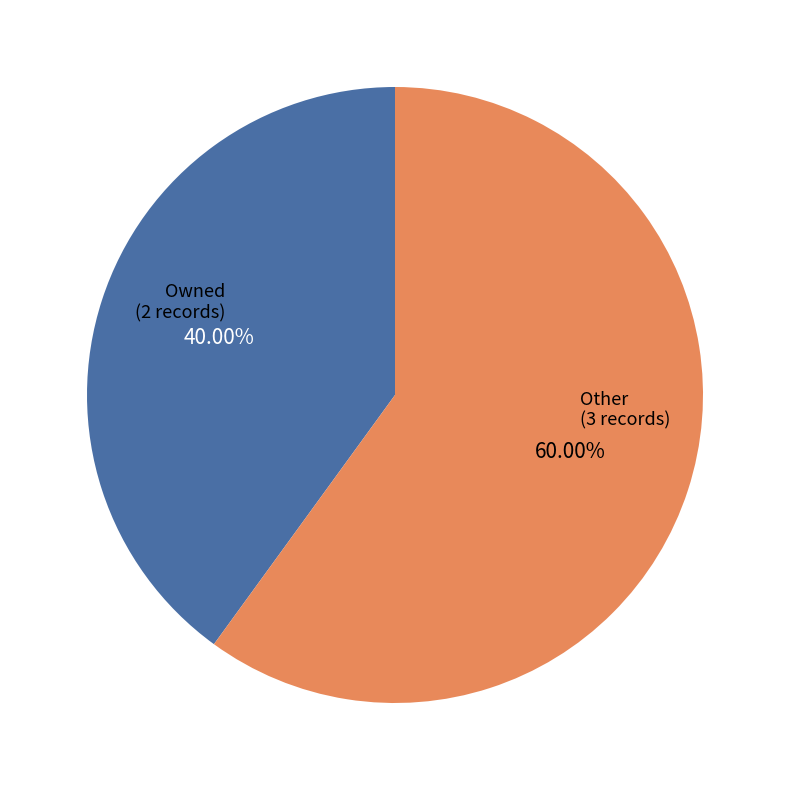

Is there any slice that represents more than half of the pie?

Yes